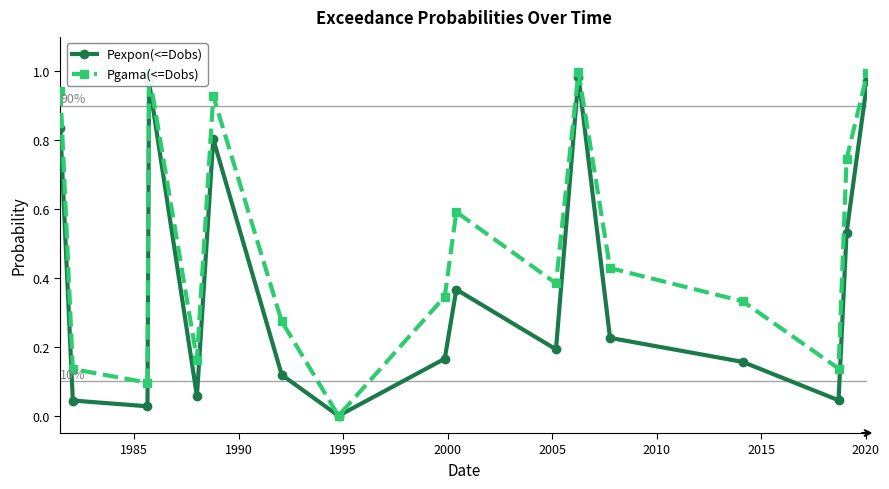

Rank the series by their maximum value, from lowest to highest.

Pexpon(<=Dobs), Pgama(<=Dobs)